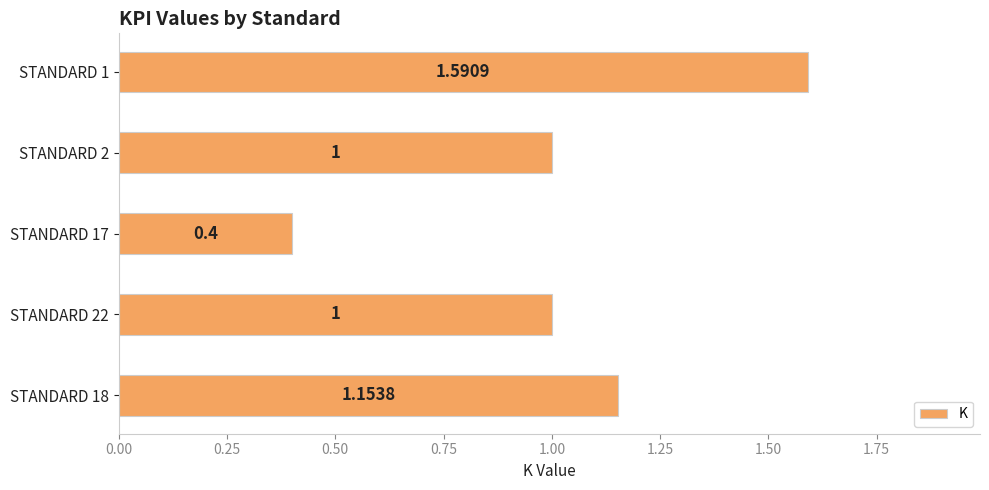

Which has a higher value, STANDARD 22 or STANDARD 1?

STANDARD 1